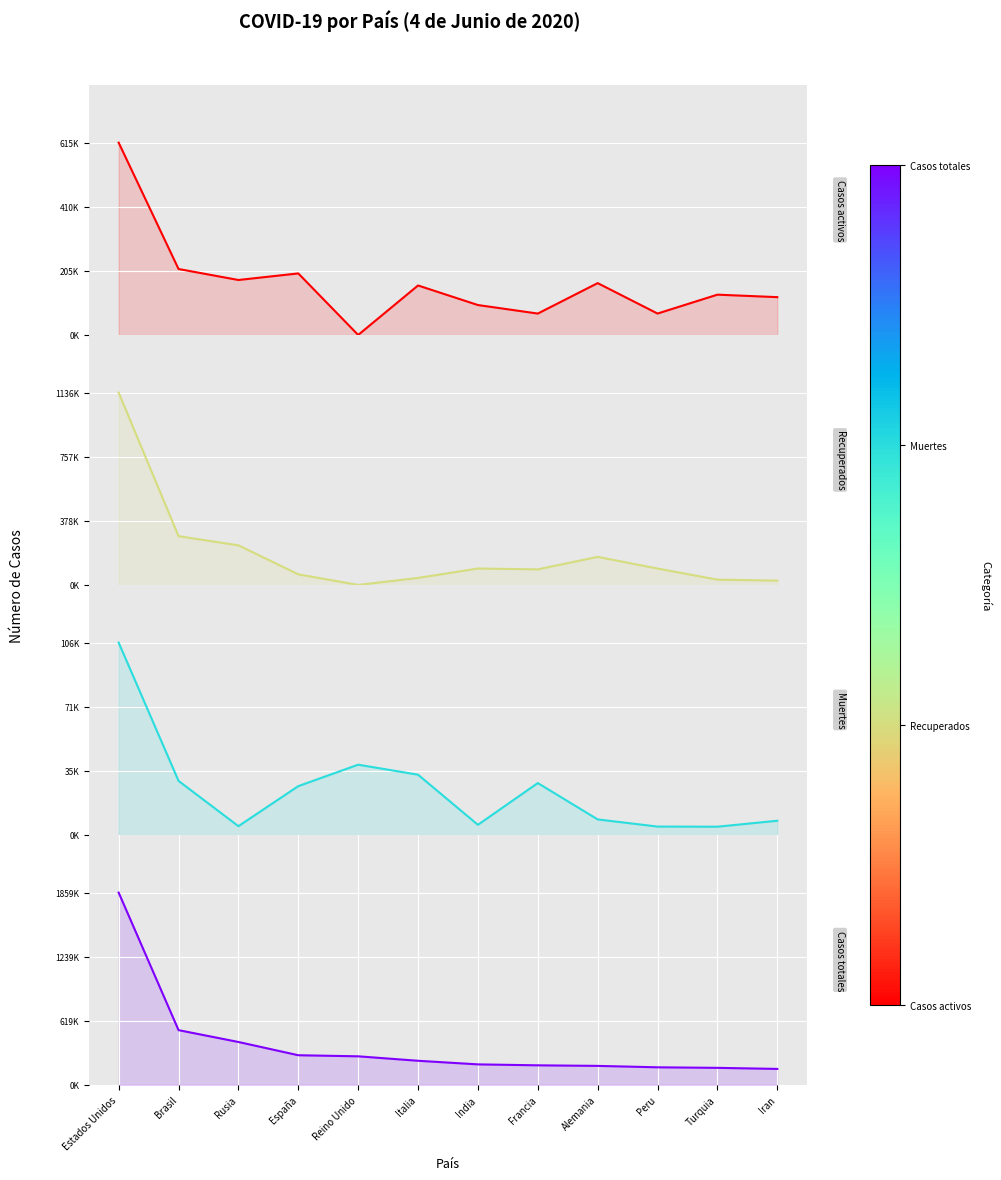

True or false: Casos totales and Casos activos intersect in this chart.

False